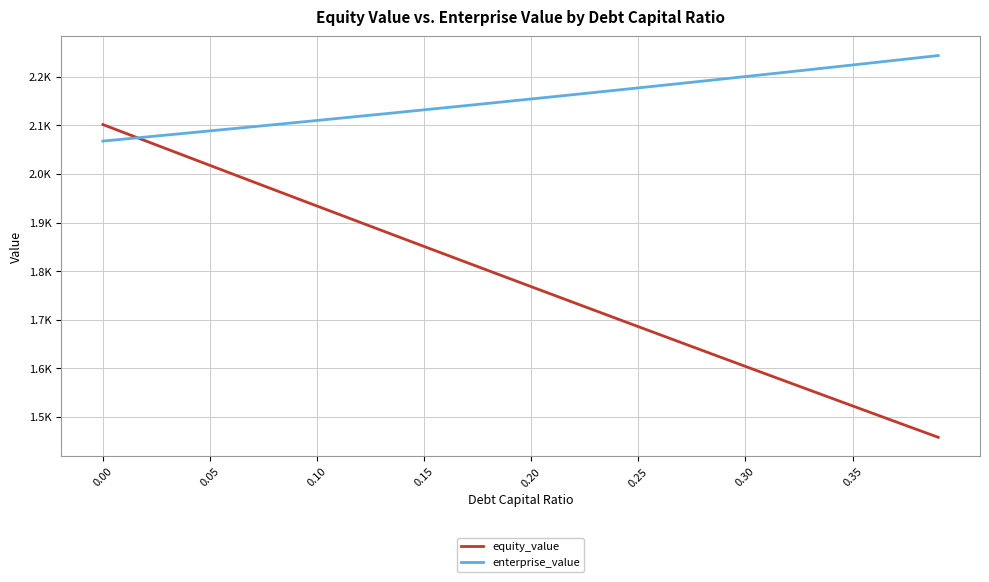

How many intersections are there between equity_value and enterprise_value?

1